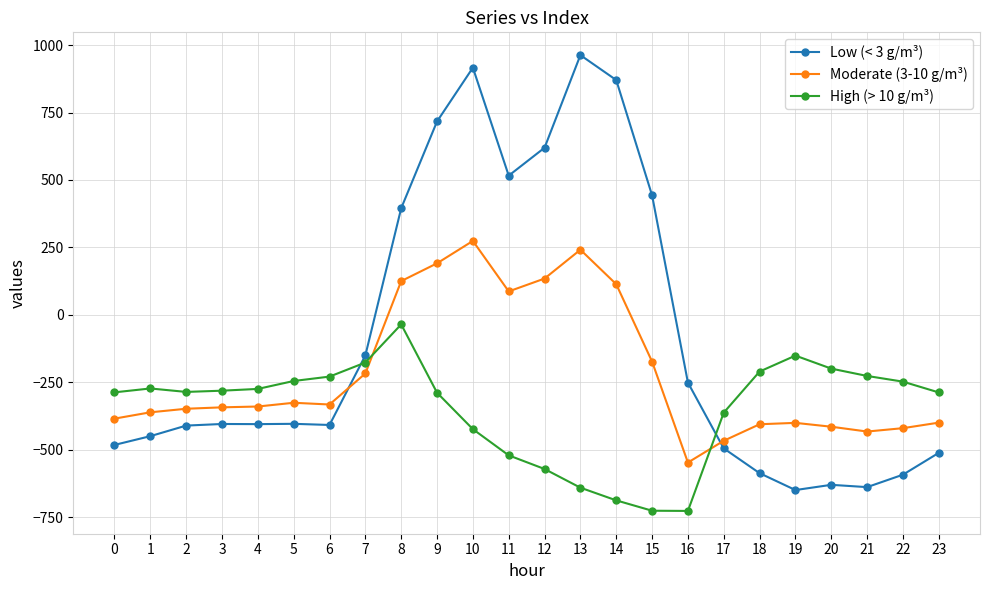

The High (> 10 g/m³) series shows -272.7 at 1. True or false?

True